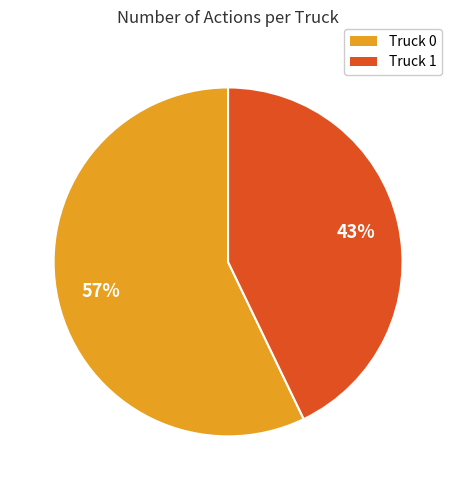

Is Truck 0 the majority of the pie?

Yes